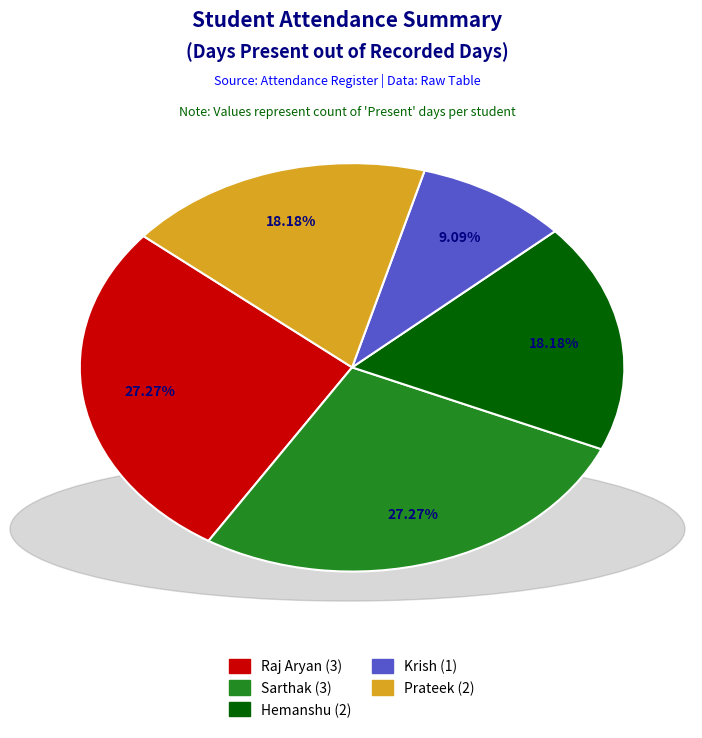

To the nearest percent, what is the average slice percentage?

20%